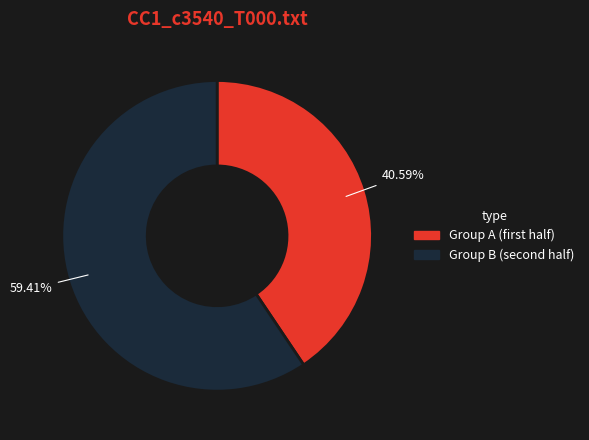

Is there a majority slice in this chart?

Yes